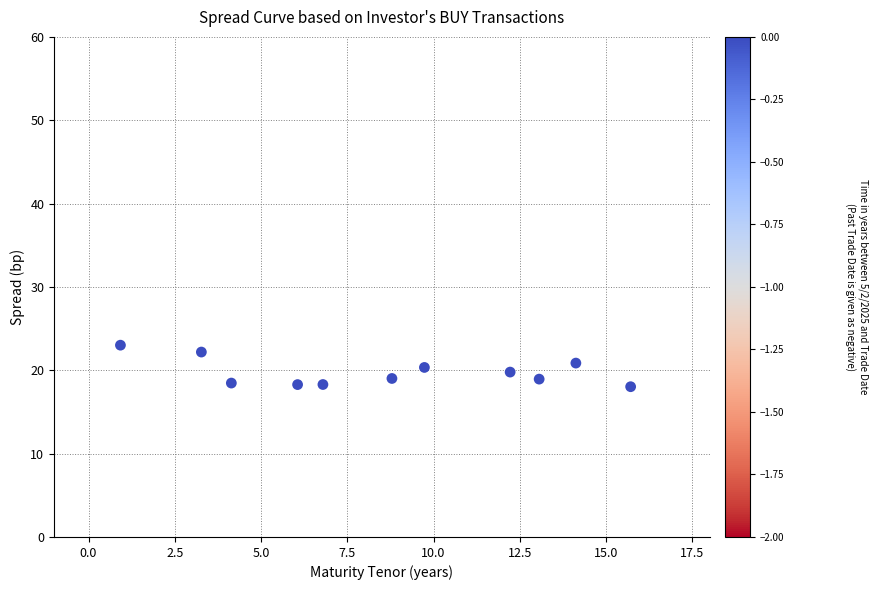

What is the range of X values (max minus min)?

14.8